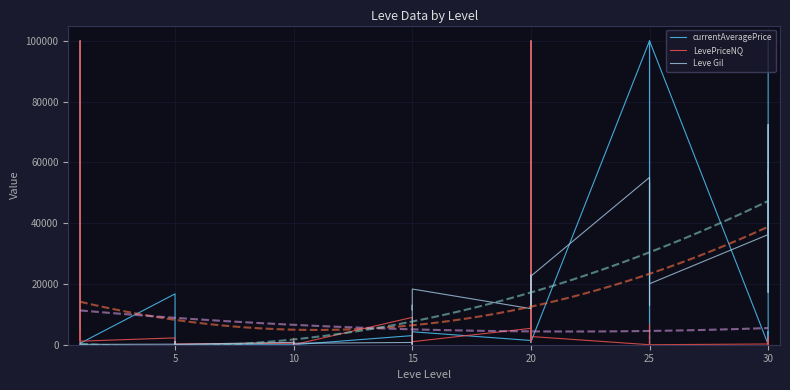

How many data points in currentAveragePrice are above 900?

19